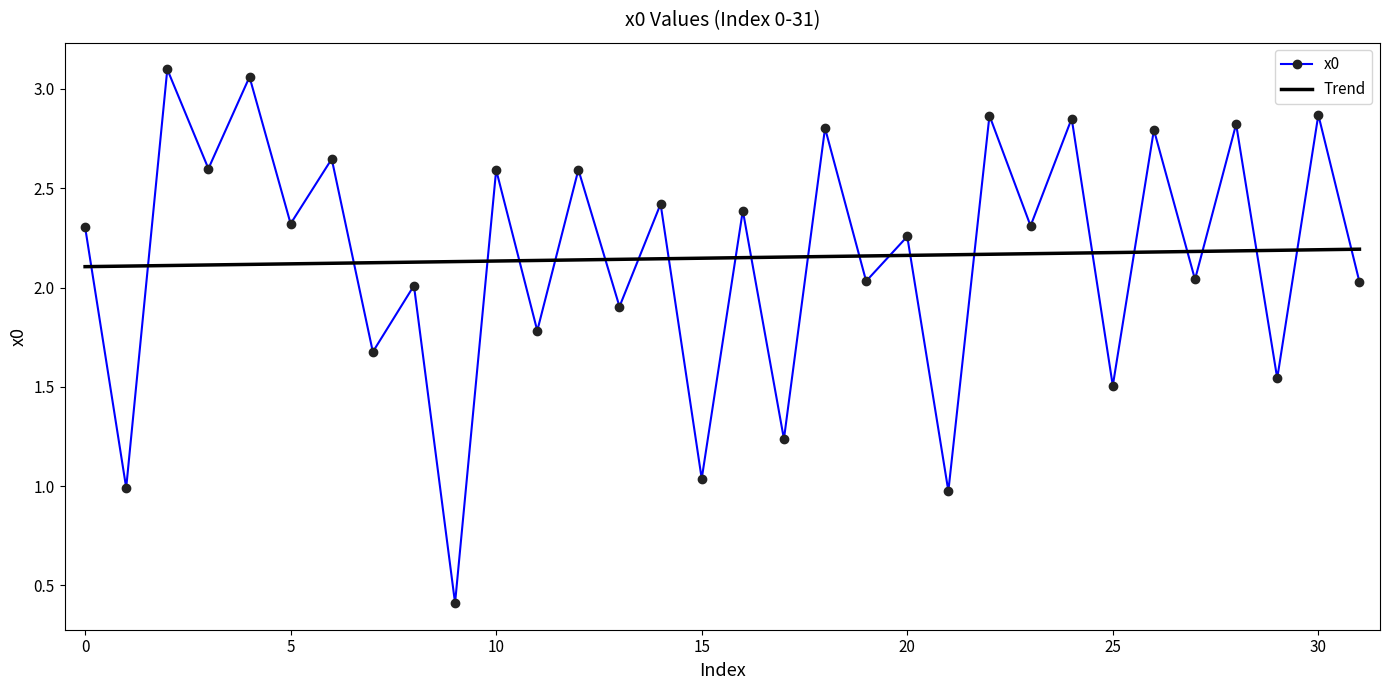

What is the smallest value displayed?

0.4